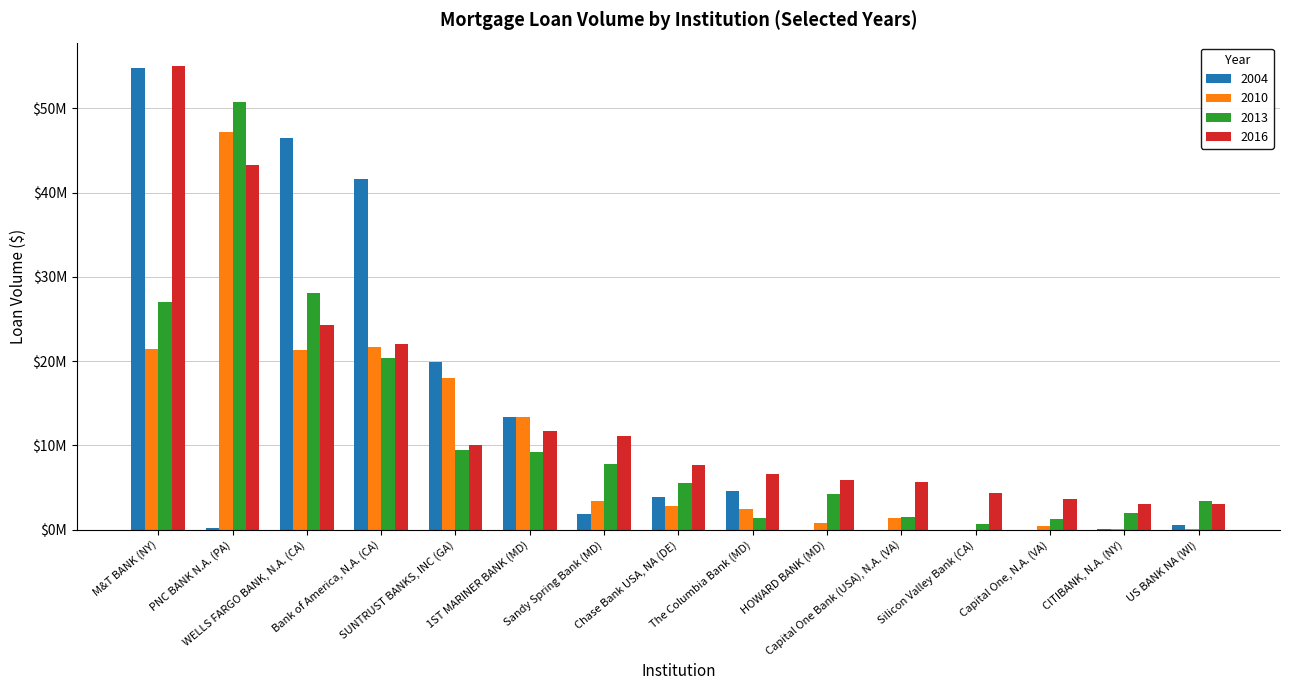

What is the sum of all 2016 values?

217167000